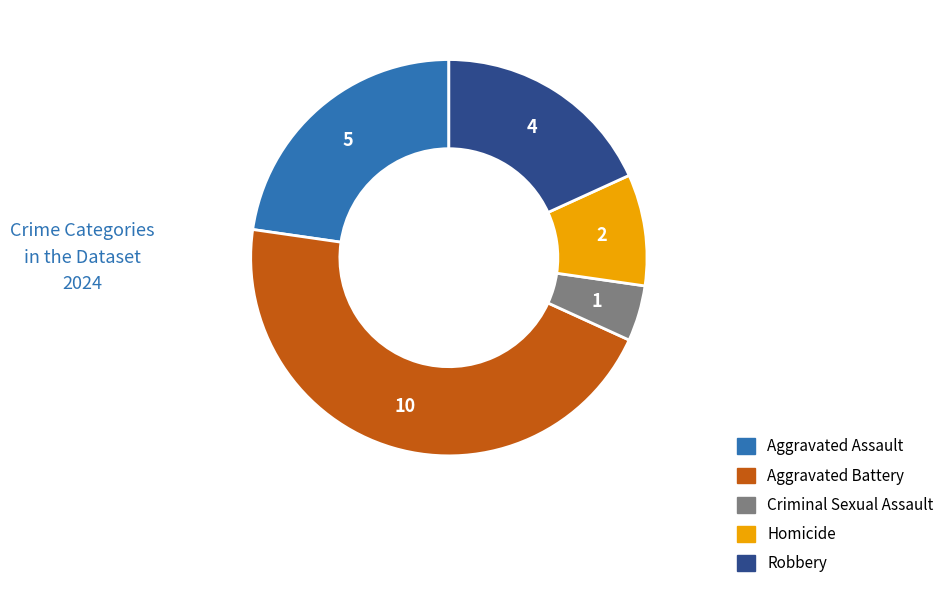

How many segments does this pie chart have?

5